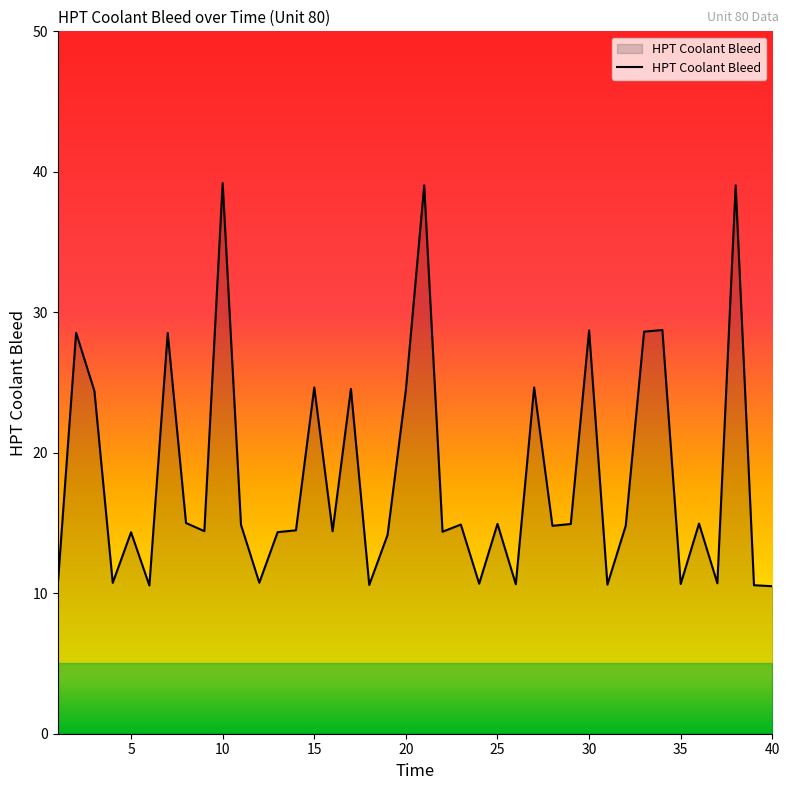

What is the difference between the maximum and minimum values?

28.7